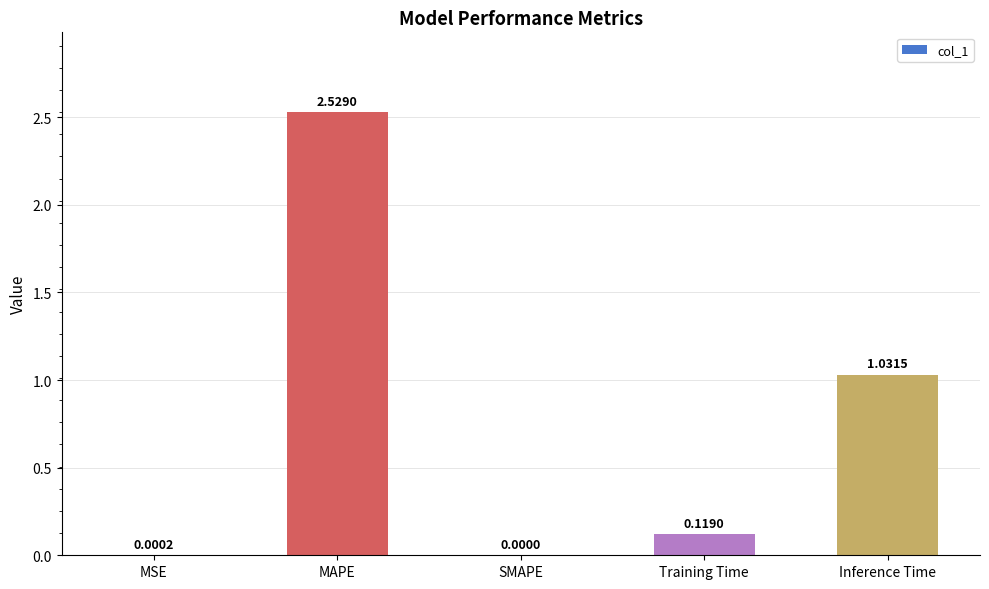

Between SMAPE and Inference Time, which is larger?

Inference Time